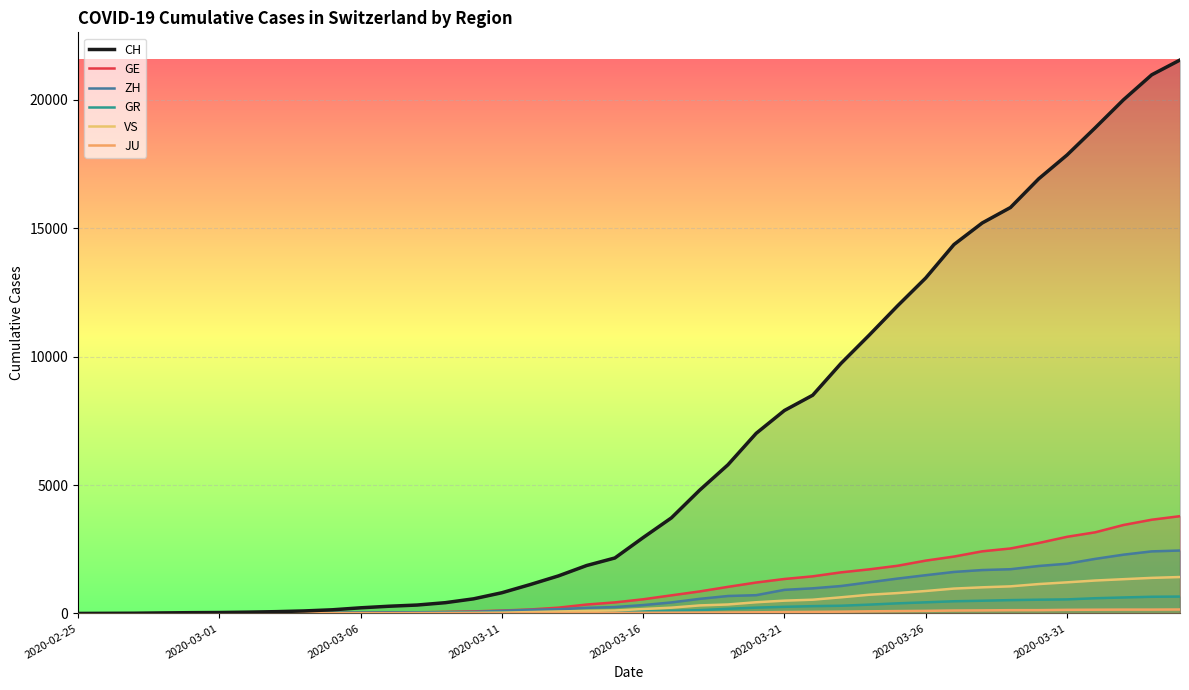

What is the difference between the maximum and minimum values in the JU series?

154